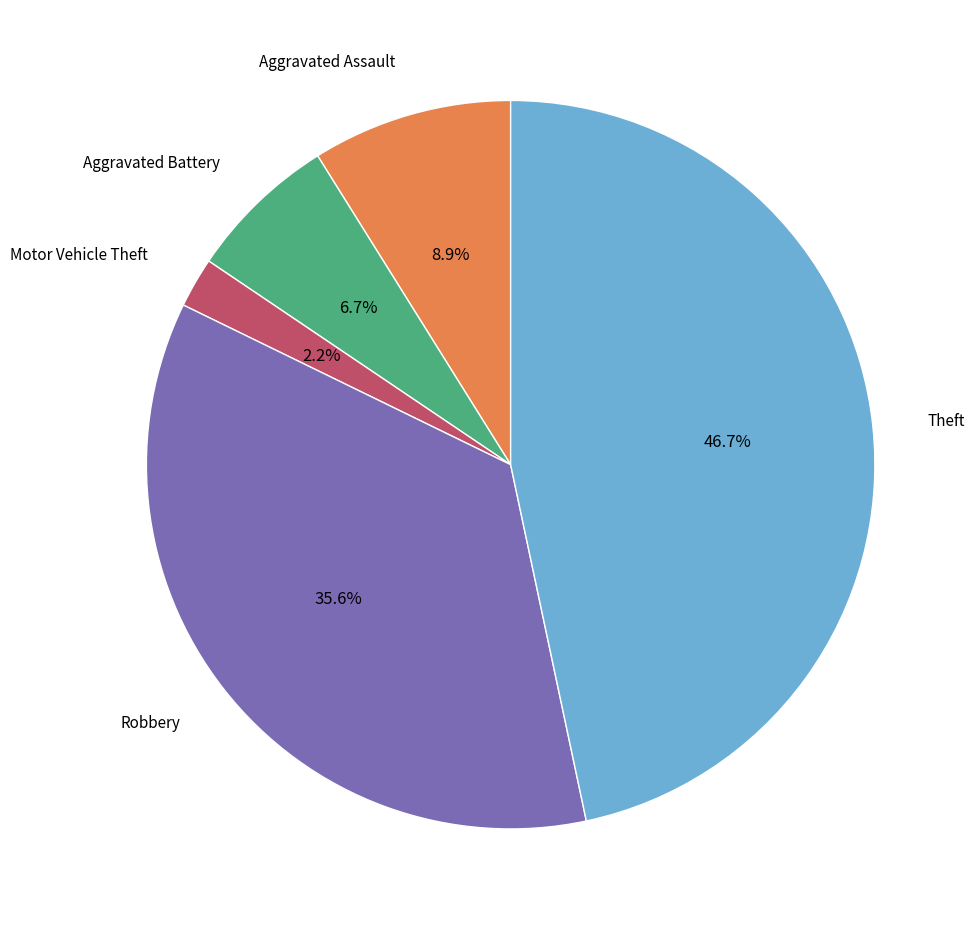

Does any single category account for the majority?

No